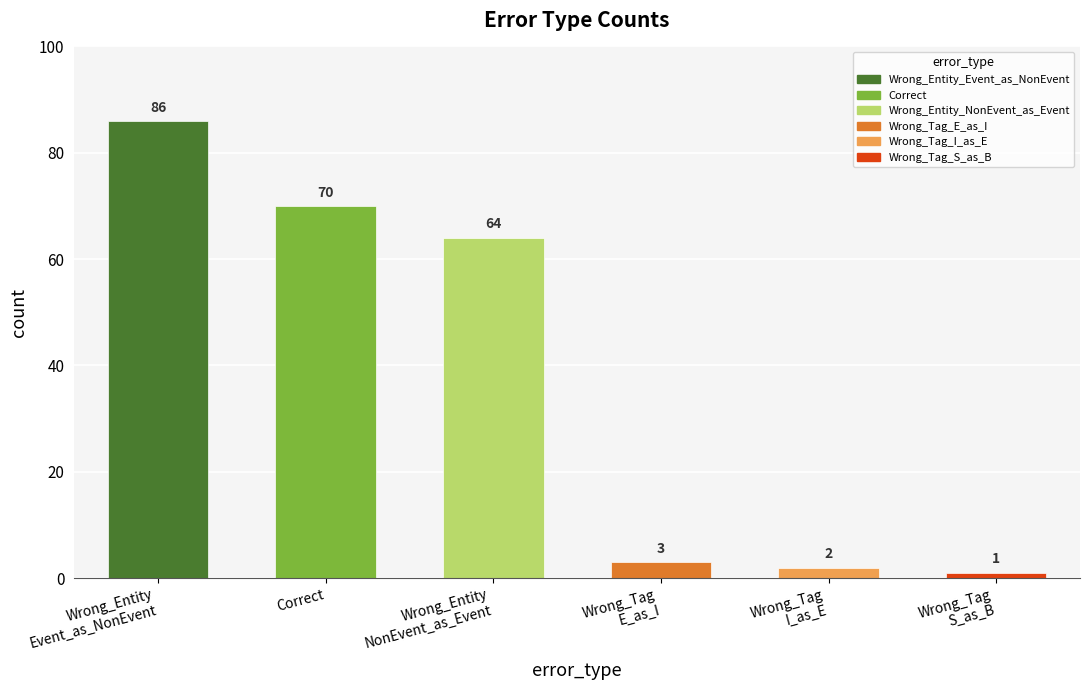

Read the value at Wrong_Entity
Event_as_NonEvent, to the nearest 5.

85